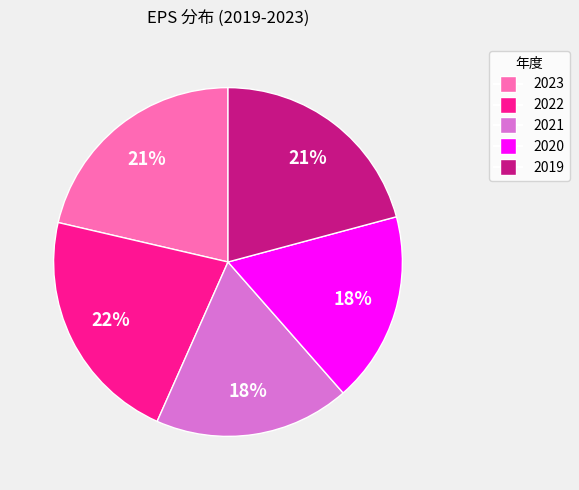

Which slice is the largest?

2022